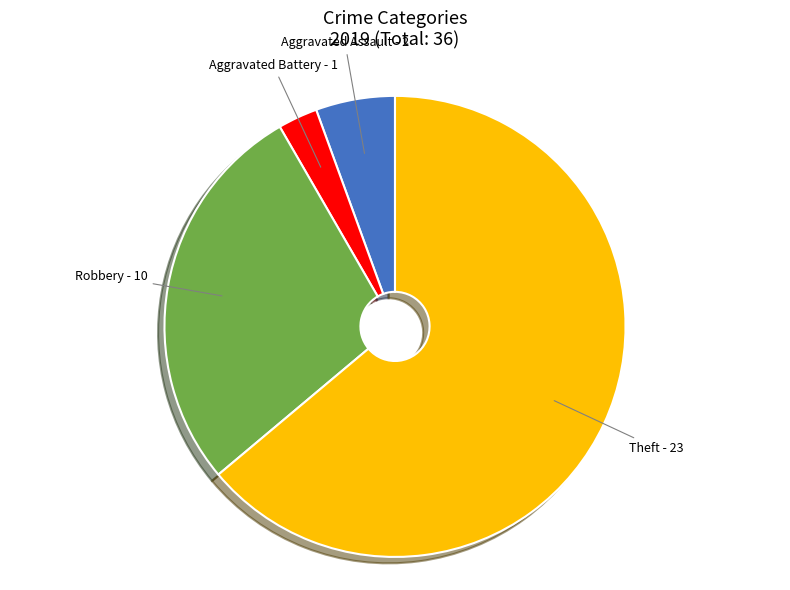

Is there a majority slice in this chart?

Yes